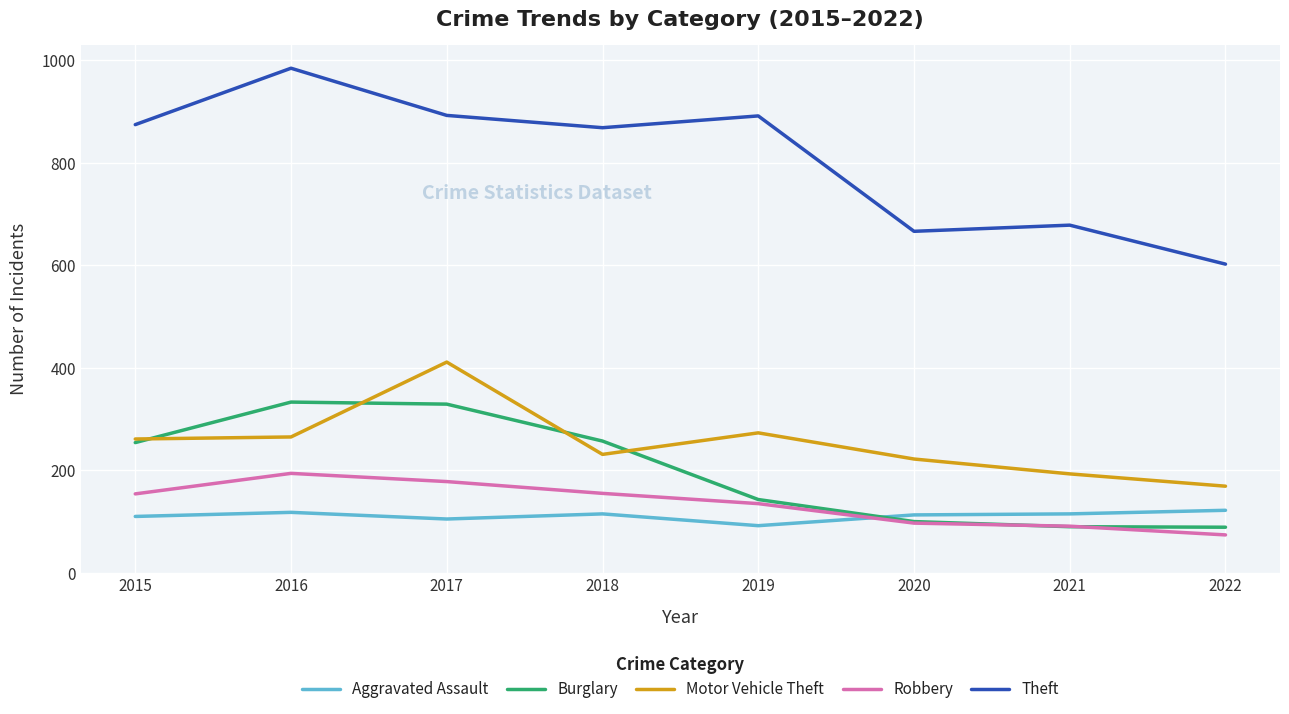

What is the total value across all series at 2016?

1894